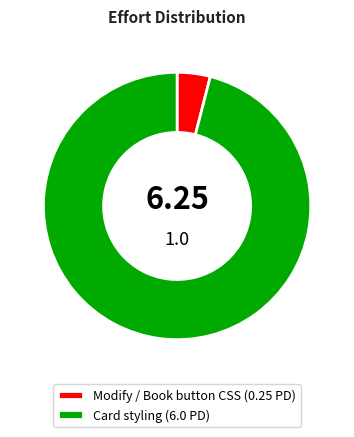

What is the majority slice?

Card styling